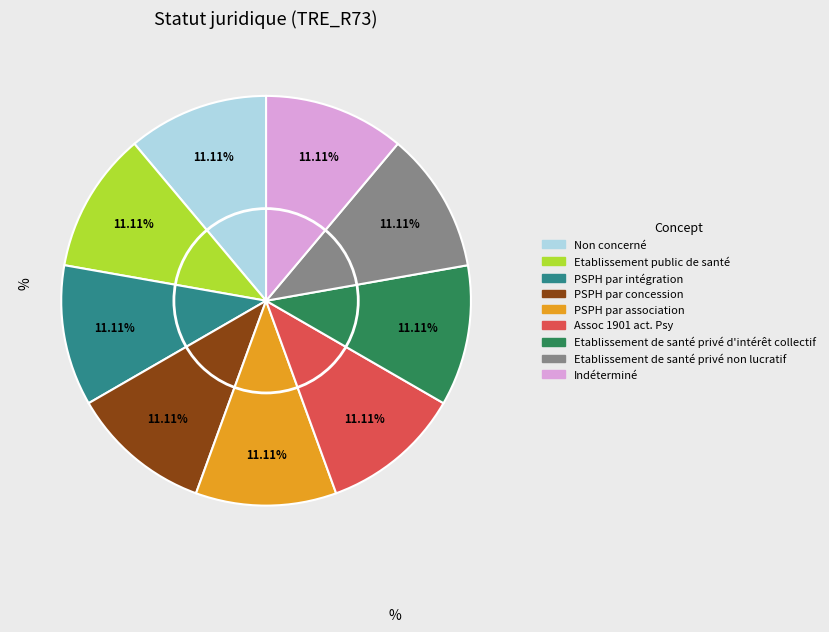

Is there a majority slice in this chart?

No